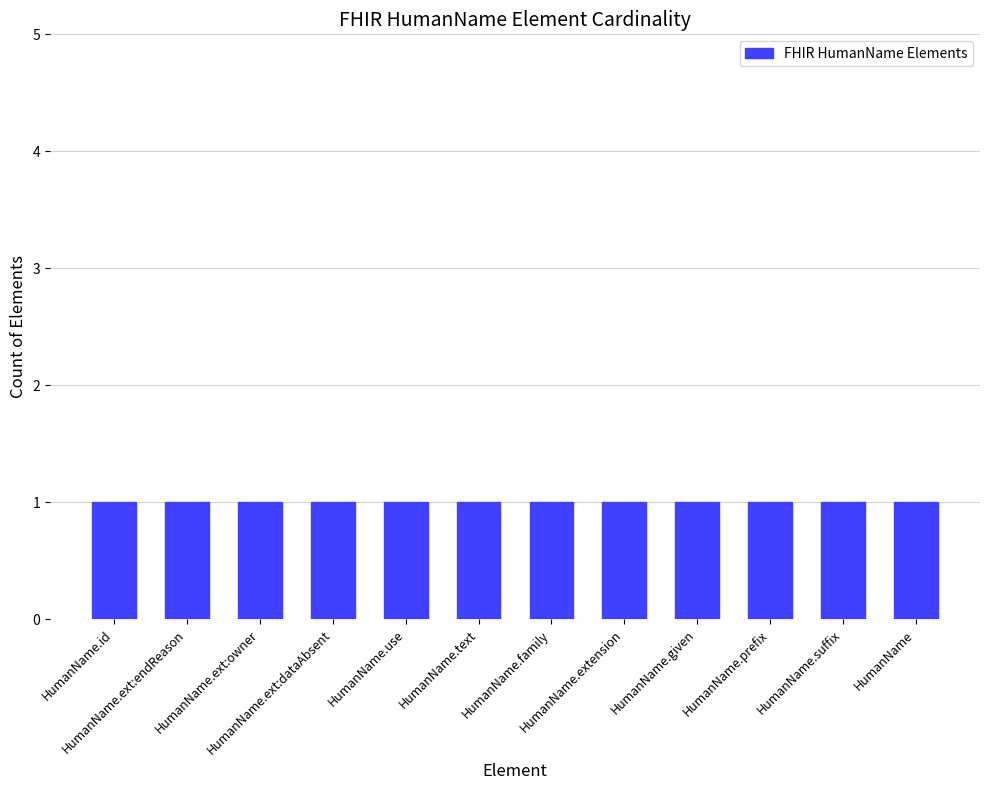

At which category does the chart reach its minimum across all series?

HumanName